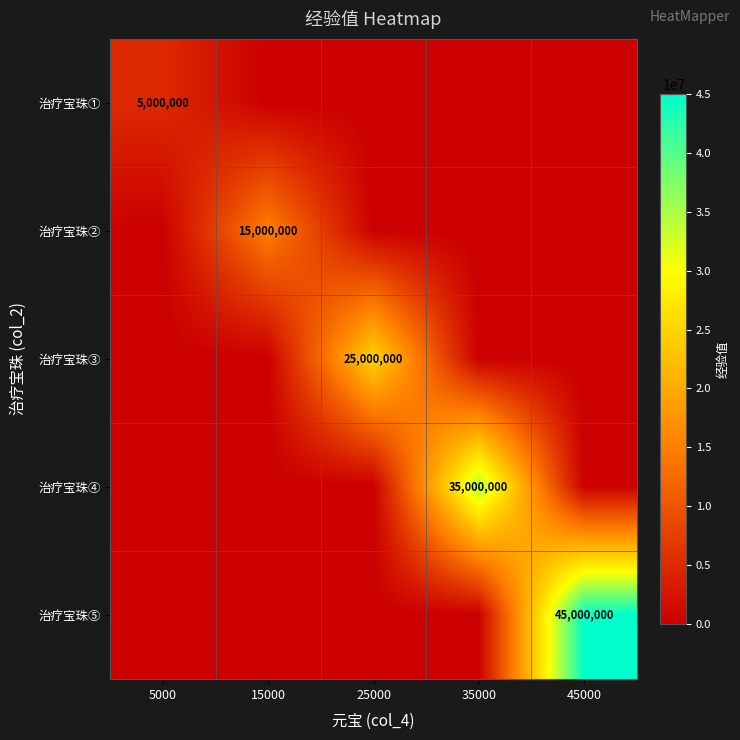

At 5000, list the series in order from largest to smallest.

治疗宝珠①, 治疗宝珠②, 治疗宝珠③, 治疗宝珠④, 治疗宝珠⑤